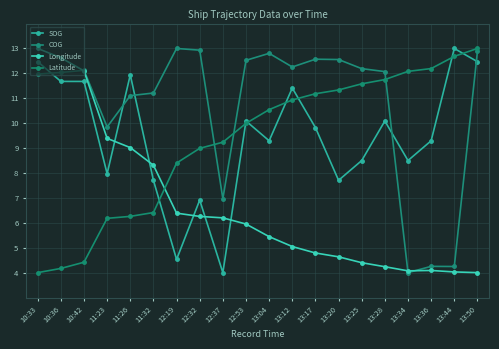

Which category has the lowest value across all series?

12:37